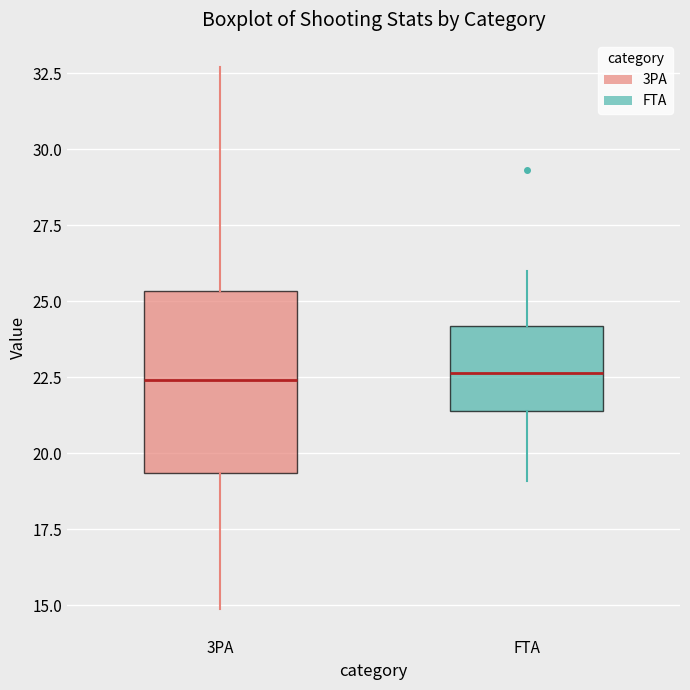

Comparing the boxes themselves (not the whiskers), which one is the tallest?

3PA